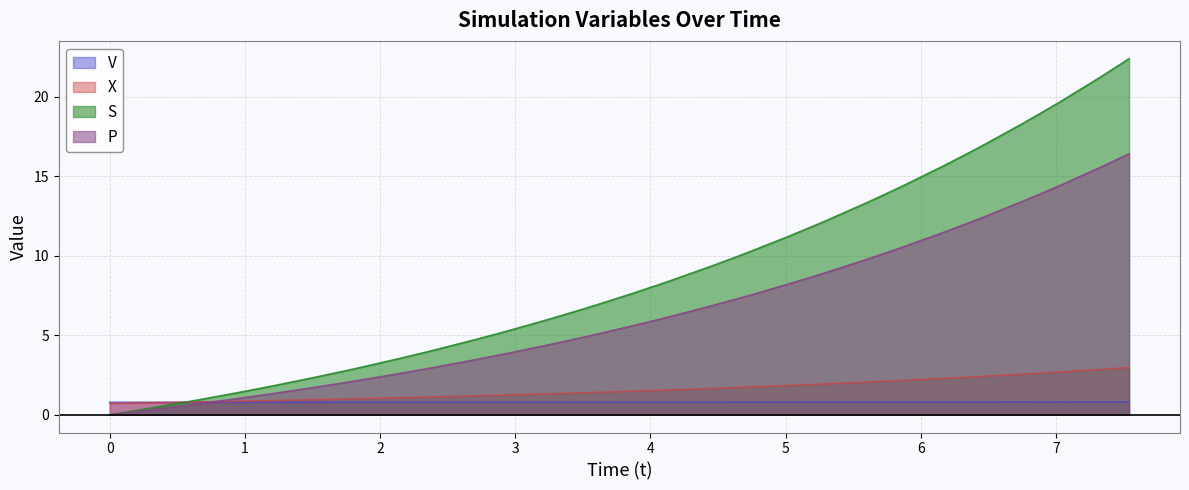

Which series has the widest spread of values?

S